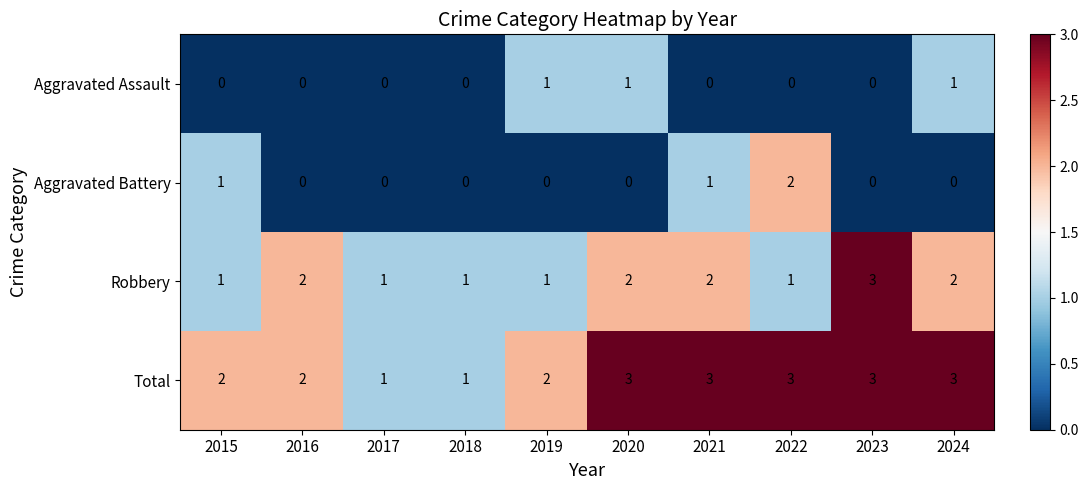

What is the total value across all series at 2023?

6